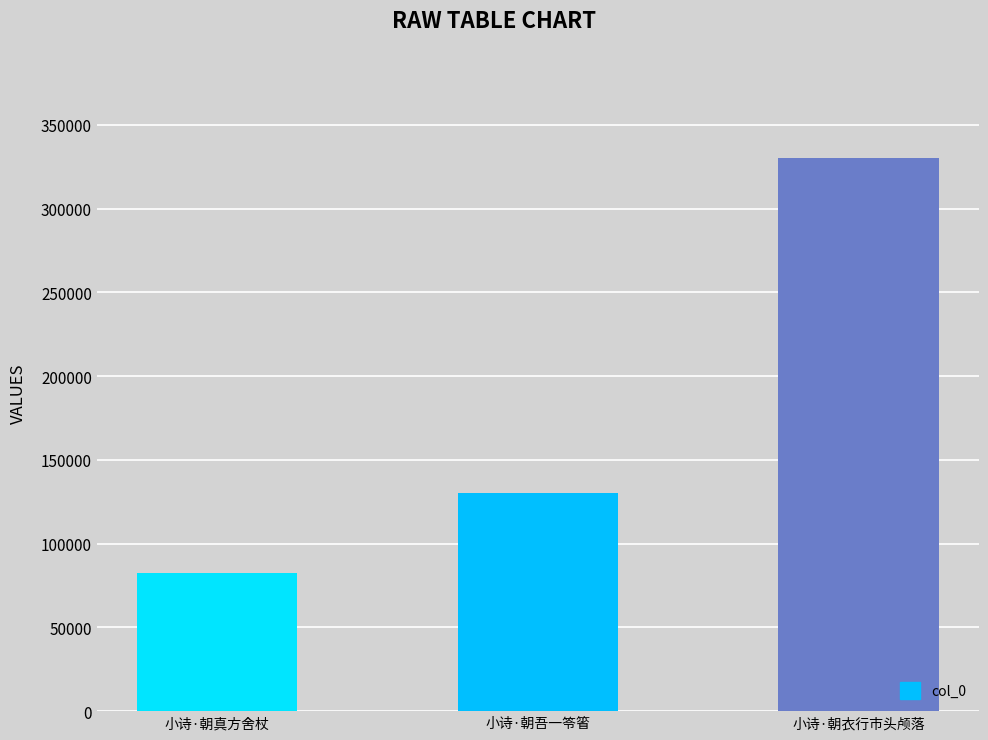

What is the difference between the values at 小诗·朝真方舍杖 and 小诗·朝衣行市头颅落?

247672